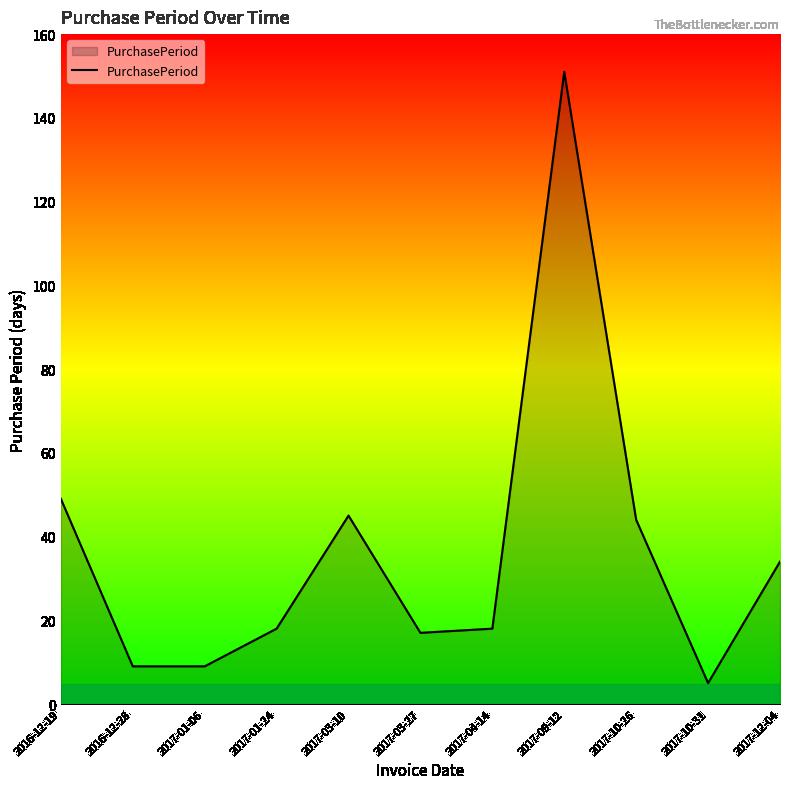

Reading left to right, extract all data points from this chart.

49	9	9	18	45	17	18	151	44	5	34